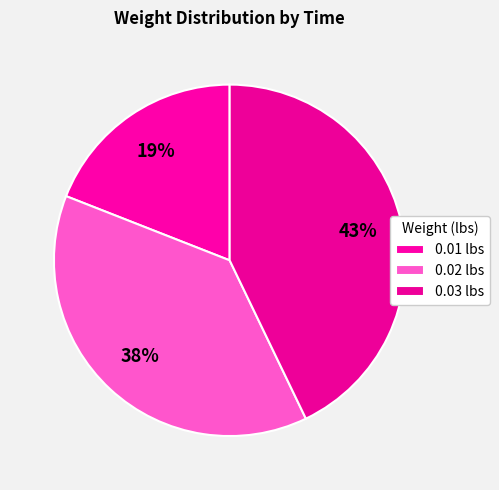

How many segments does this pie chart have?

3